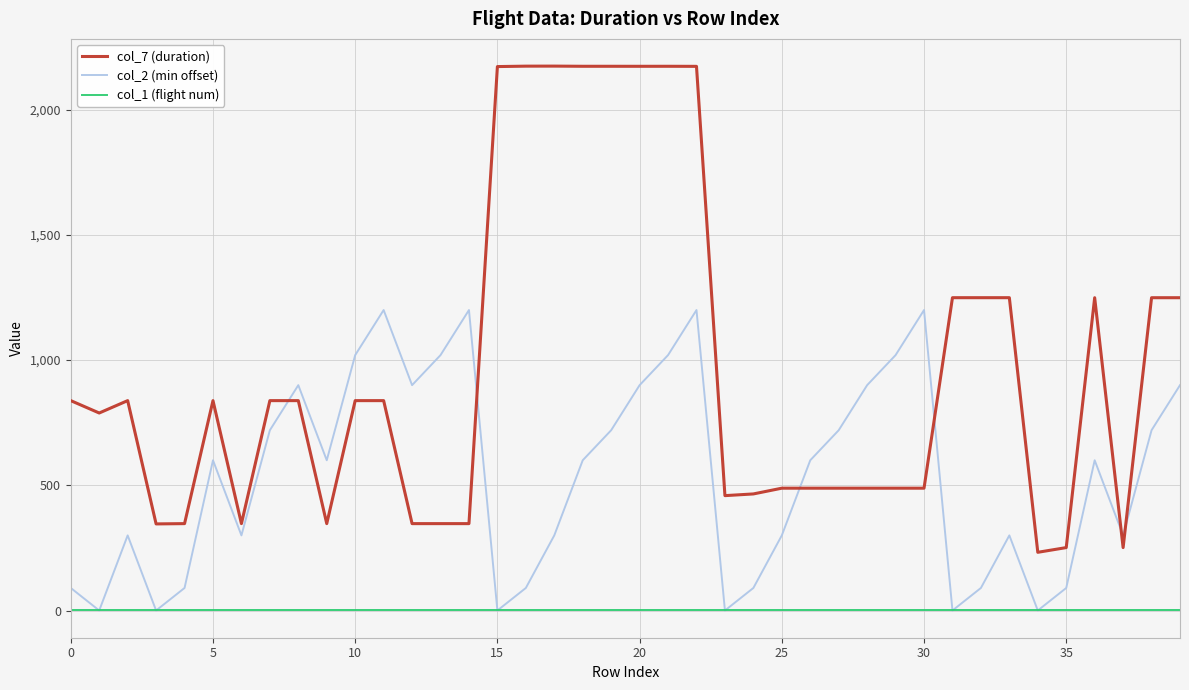

What is the lowest value of the col_7 (duration) series?

232.5